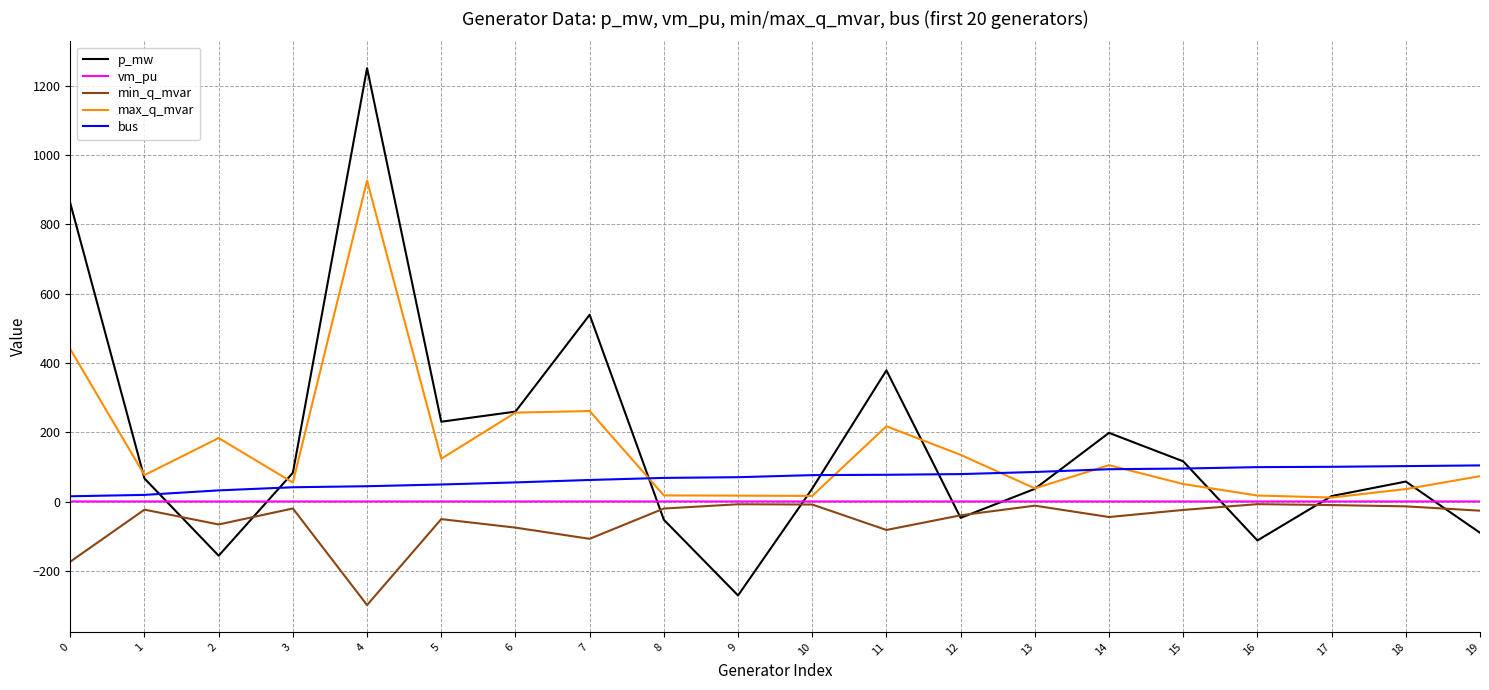

What is the sum of all min_q_mvar values?

-1095.4